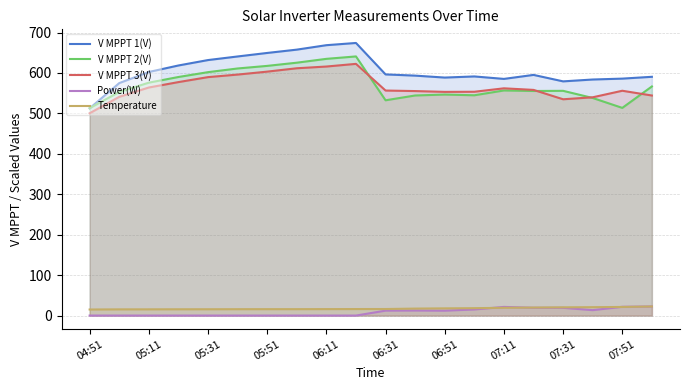

True or false: Power(W) and V MPPT 2(V) intersect in this chart.

False